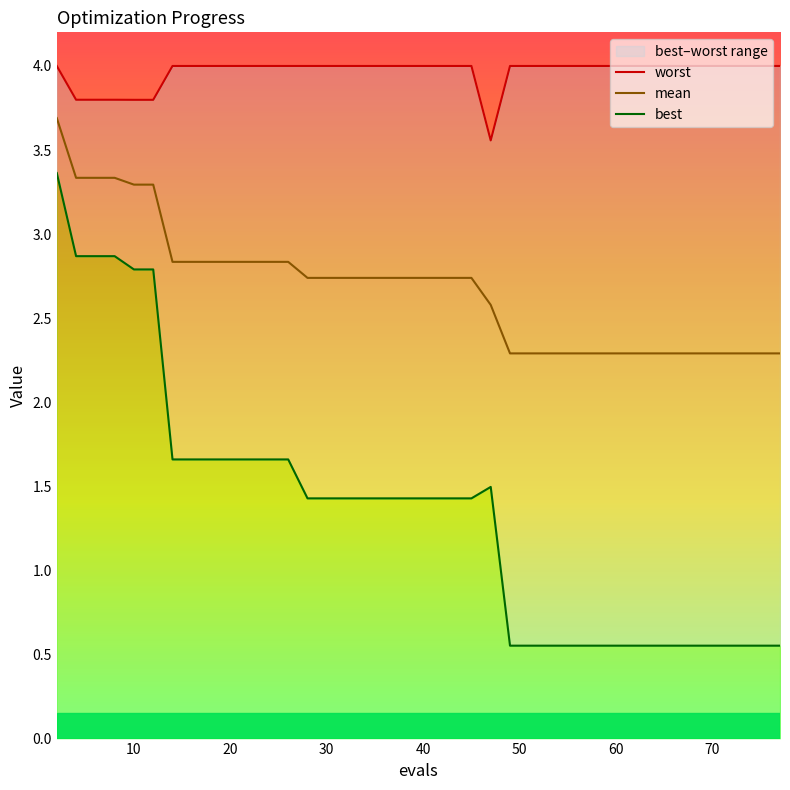

List the series in order of their peak value, lowest first.

best, mean, worst